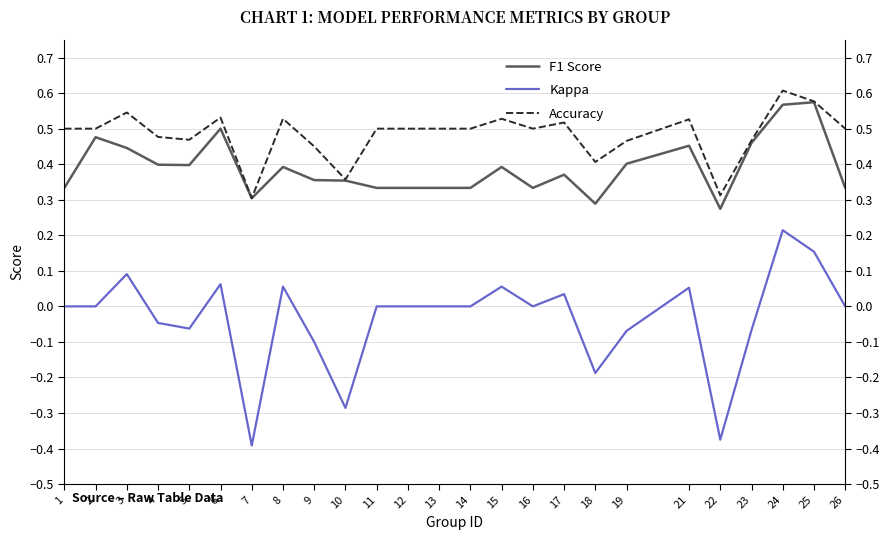

Between 17 and 4, which is larger?

4